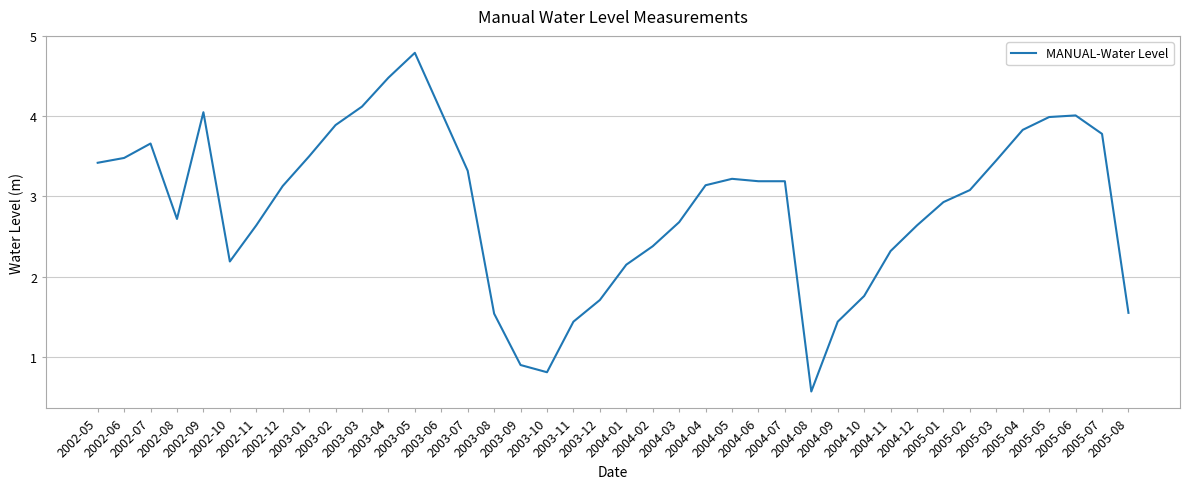

Does the chart have visible grid lines?

Yes